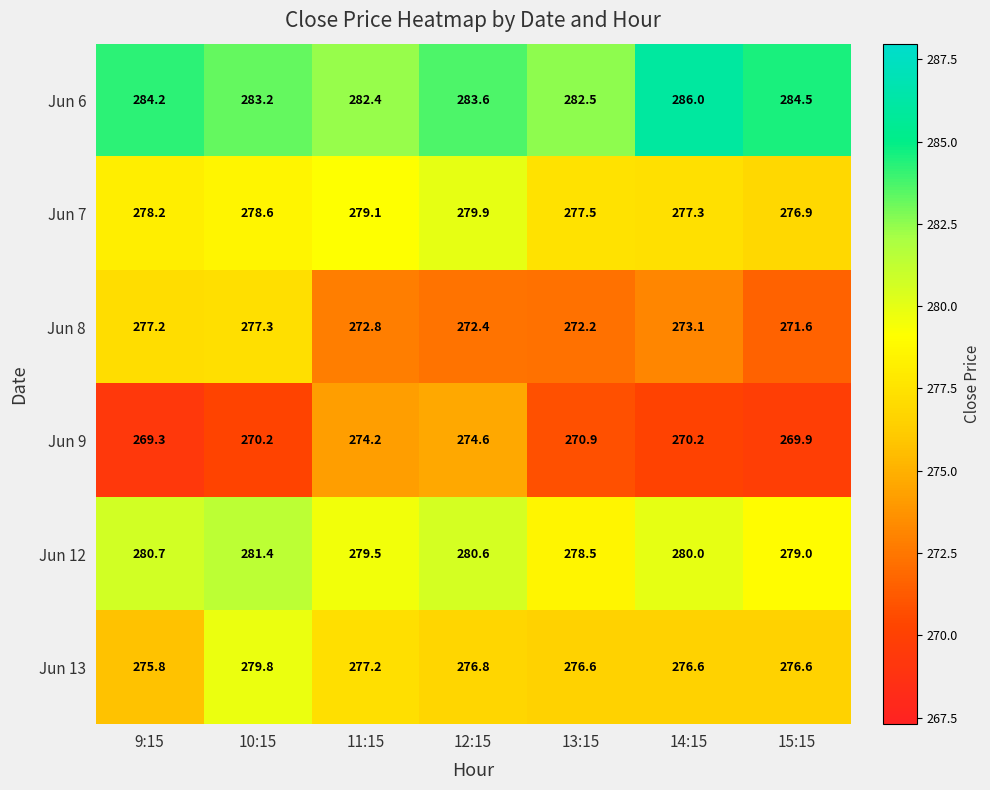

Which label corresponds to the largest value in the chart?

14:15